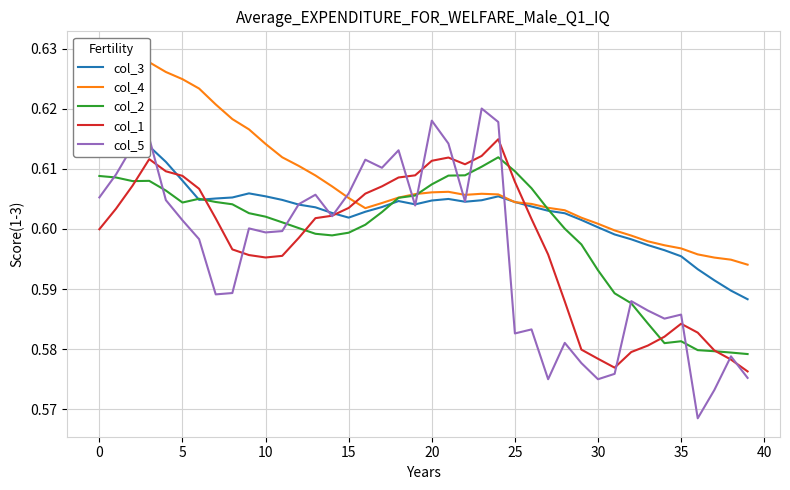

What are all the series names shown in the legend?

col_3, col_4, col_2, col_1, col_5